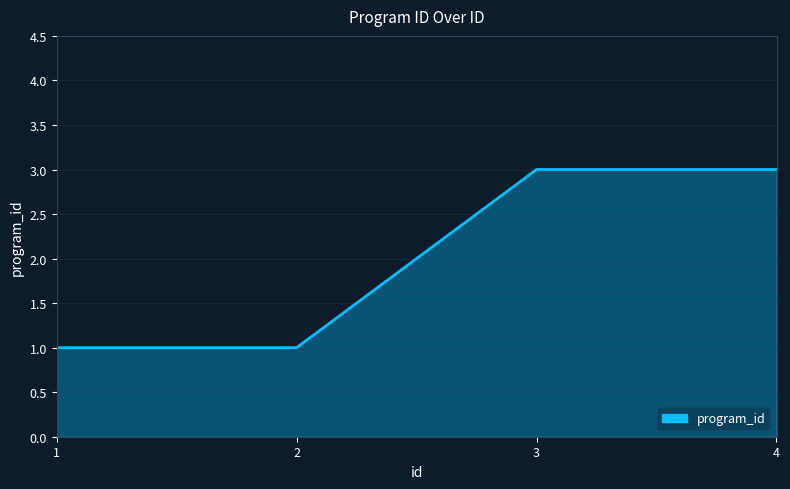

Count the number of data series in this chart.

1